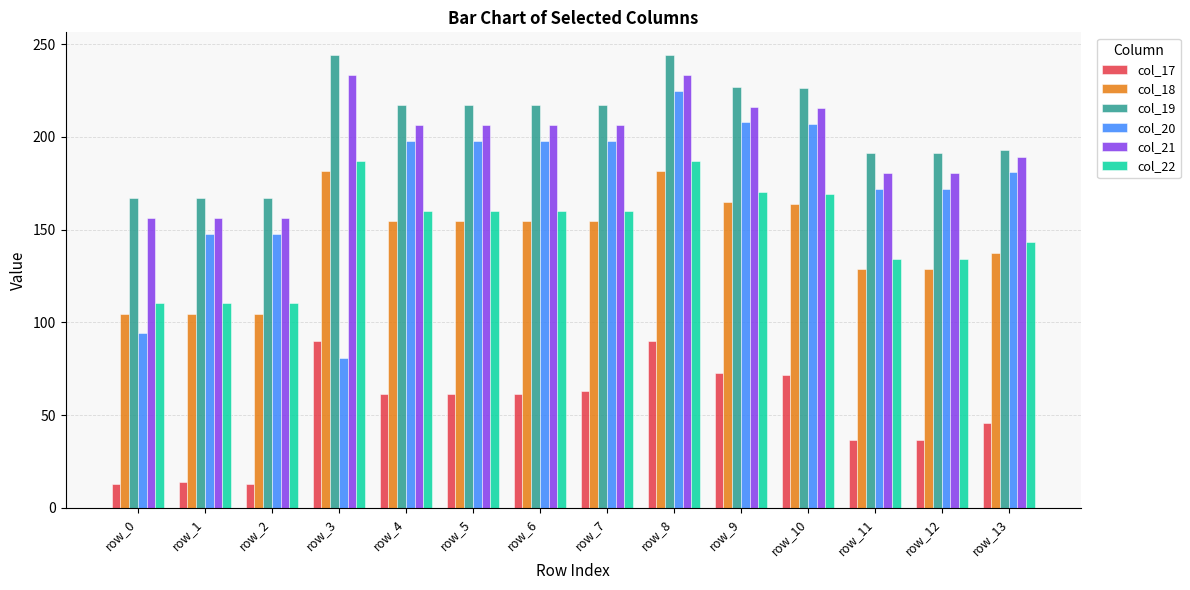

The value of col_19 at row_13 is 193.1. True or false?

True